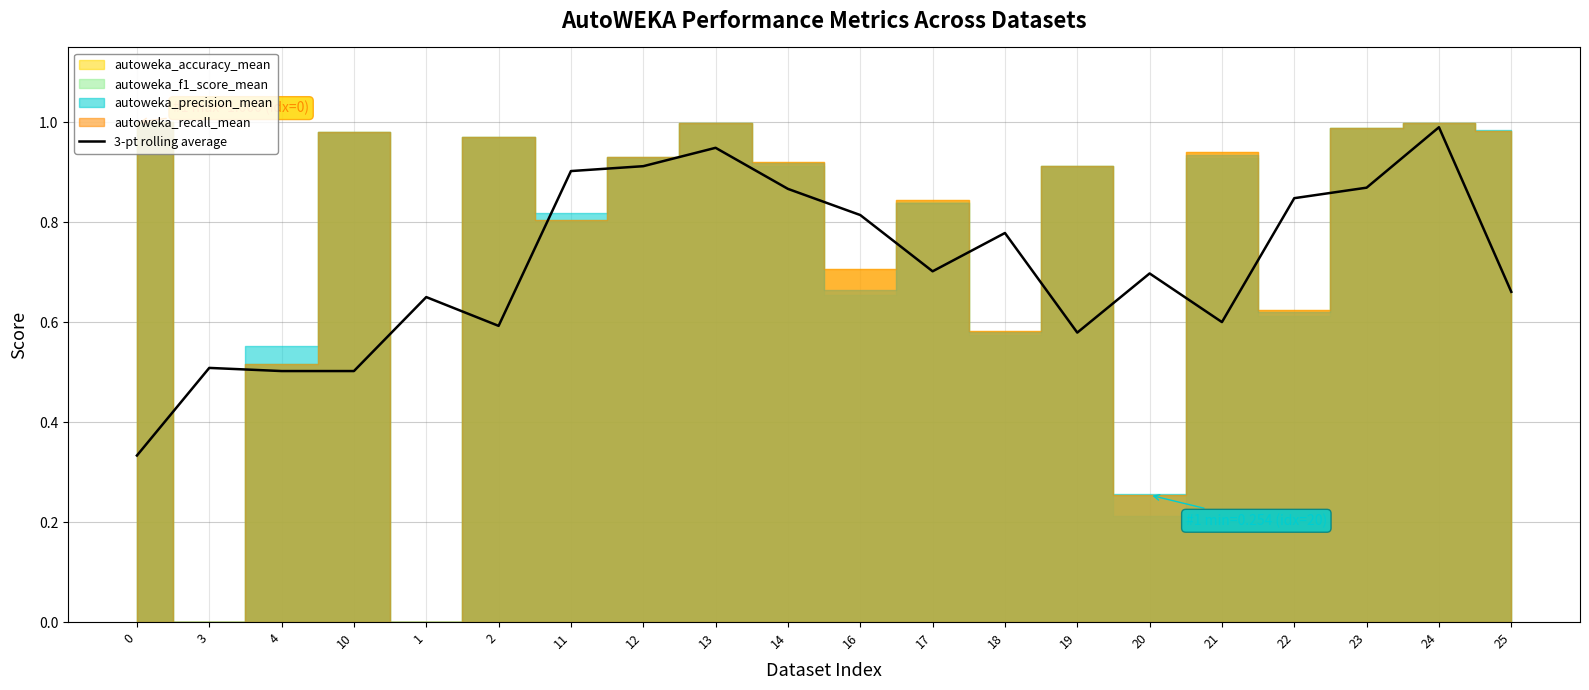

What is the change in value from 0 to 16?

+0.5